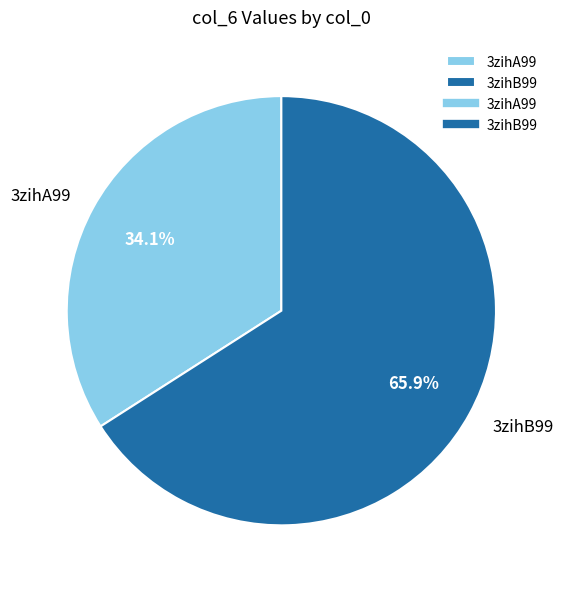

To the nearest percent, what is the combined percentage of 3zihB99 and 3zihA99?

100%